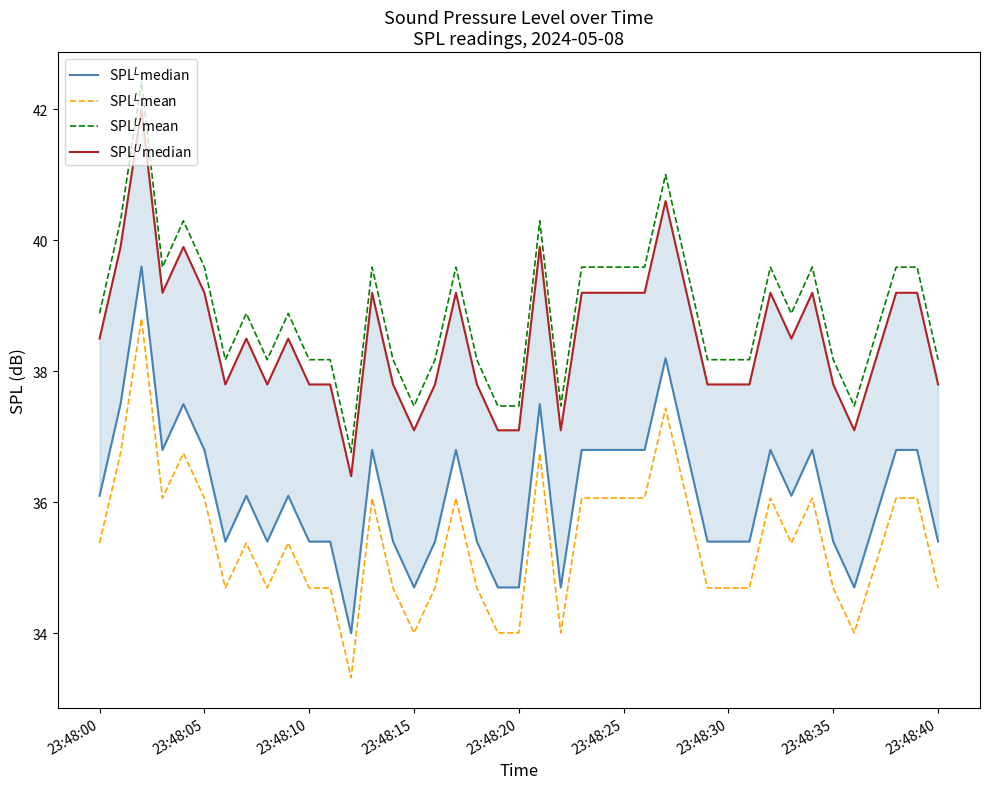

The value of SPL$^L$mean at 23:48:40 is 53.5. True or false?

False